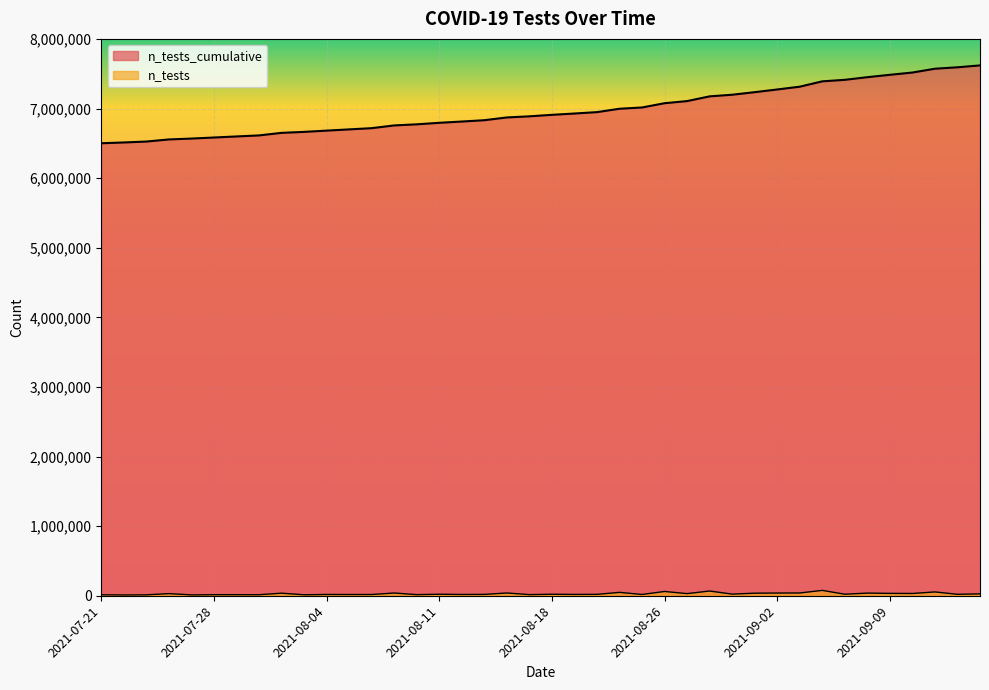

Is it true that n_tests_cumulative equals 7017791 at 2021-08-24?

True